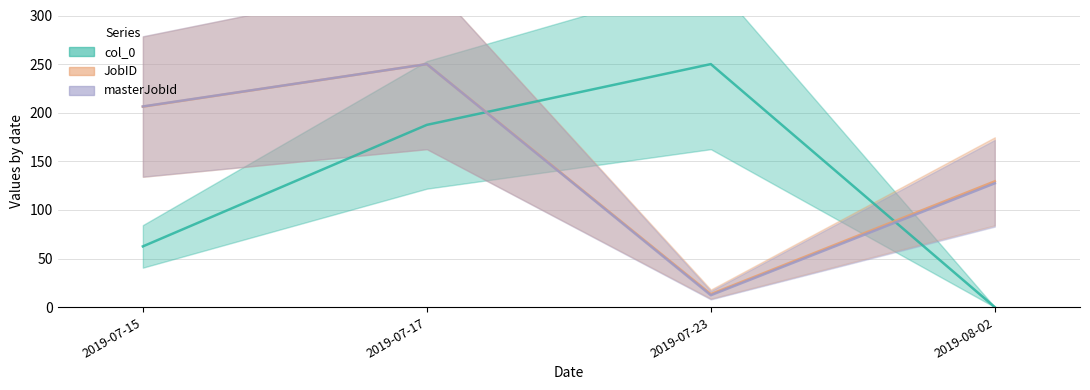

Reading left to right, transcribe all the data shown in this chart.

col_0: 2019-07-15=62.5	2019-07-17=187.5	2019-07-23=250.0	2019-08-02=0.0
JobID: 2019-07-15=206.2	2019-07-17=250.0	2019-07-23=13.4	2019-08-02=129.4
masterJobId: 2019-07-15=206.4	2019-07-17=250.0	2019-07-23=12.3	2019-08-02=127.4